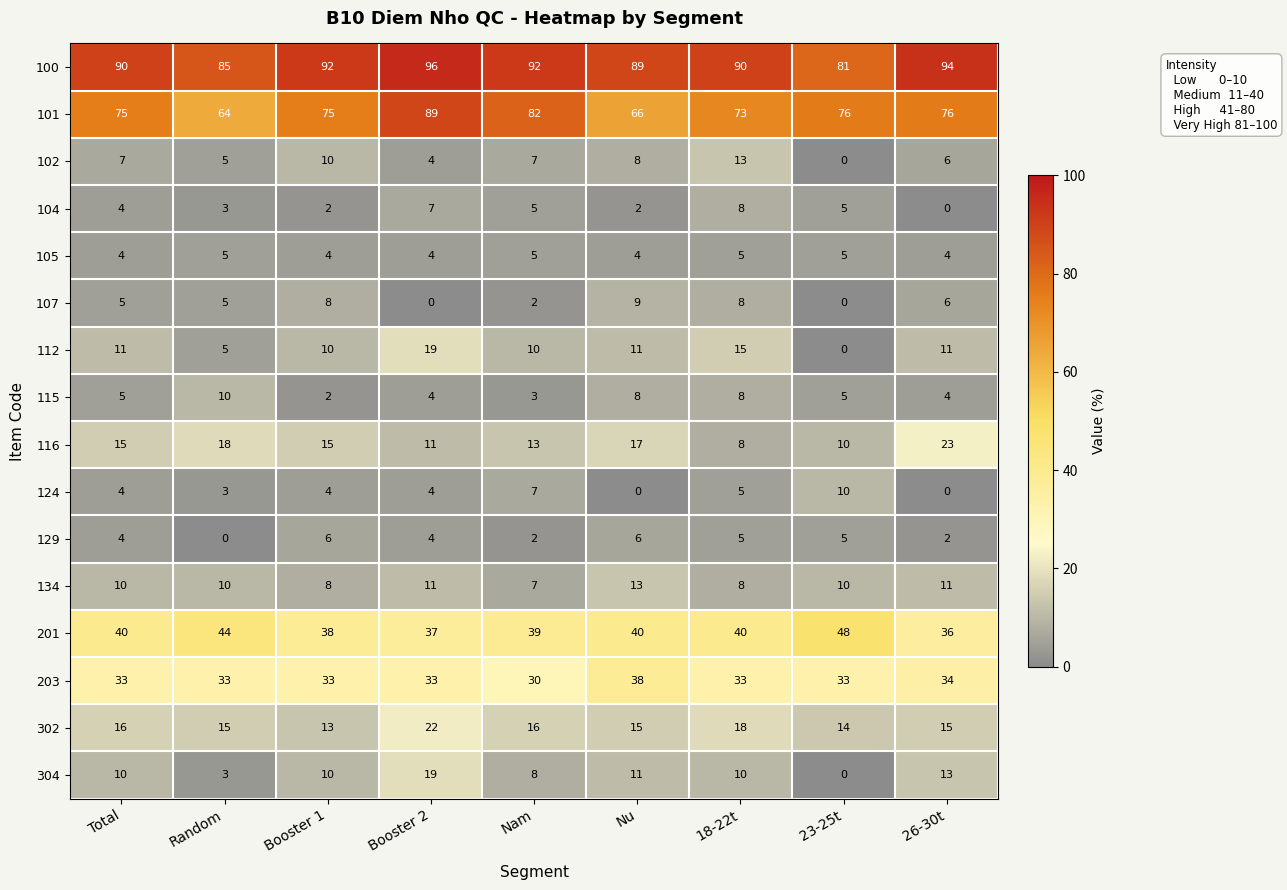

At how many categories does at least one series exceed 56?

9